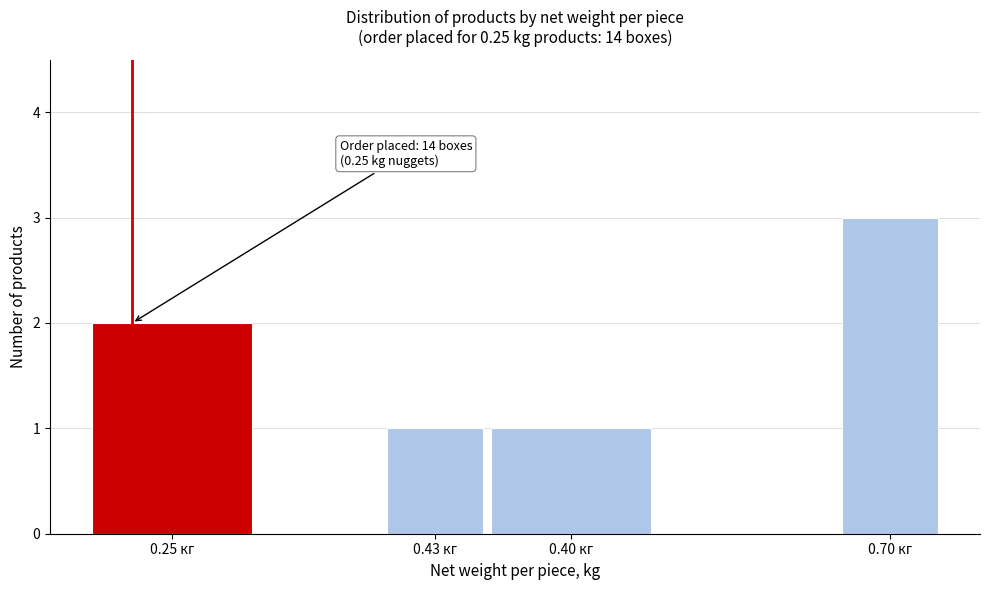

Reading left to right, transcribe all the data shown in this chart.

2	1	1	3